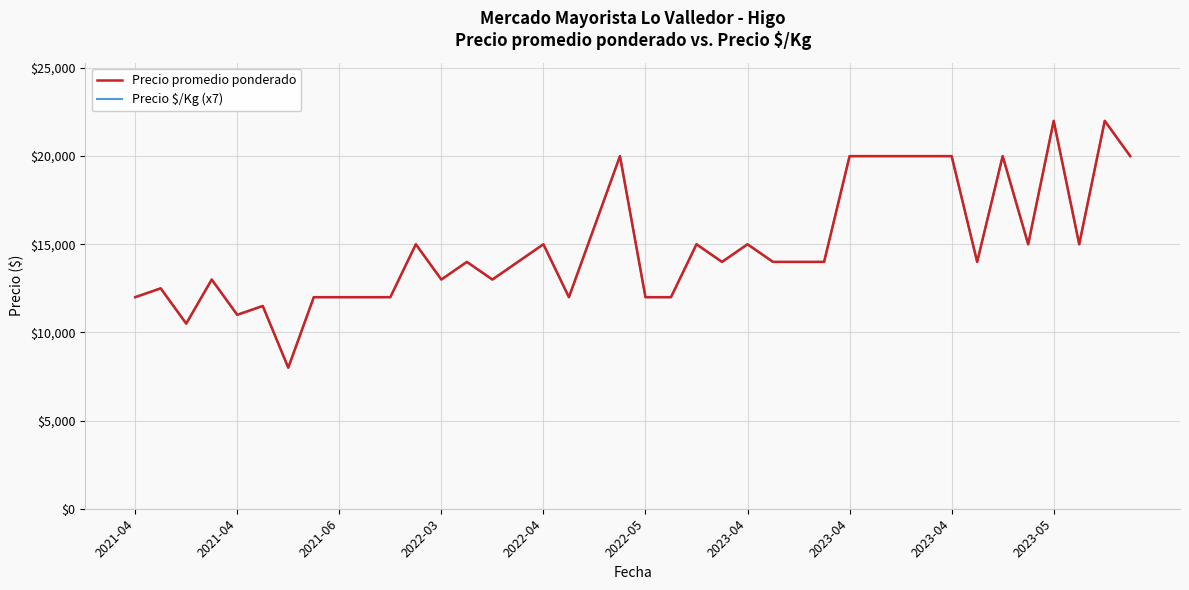

True or false: Precio promedio ponderado has more than 0 points higher than both neighbors.

True